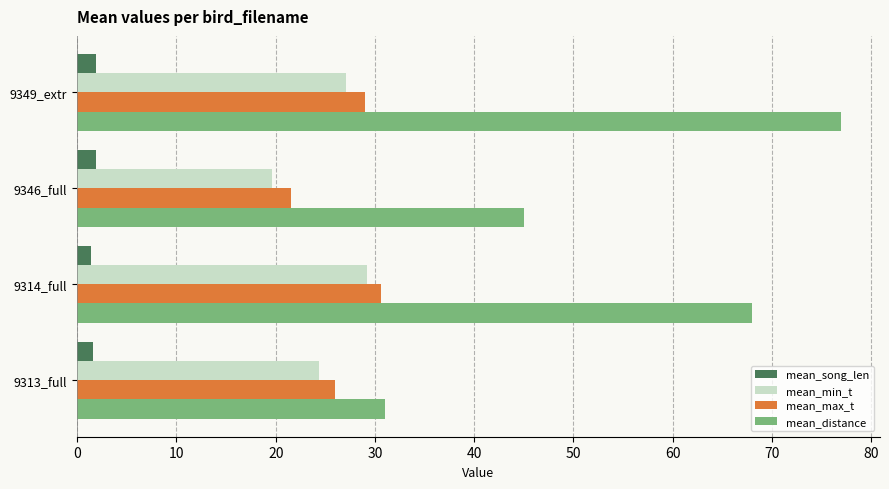

What is the difference between the maximum and minimum values in the mean_distance series?

46.0